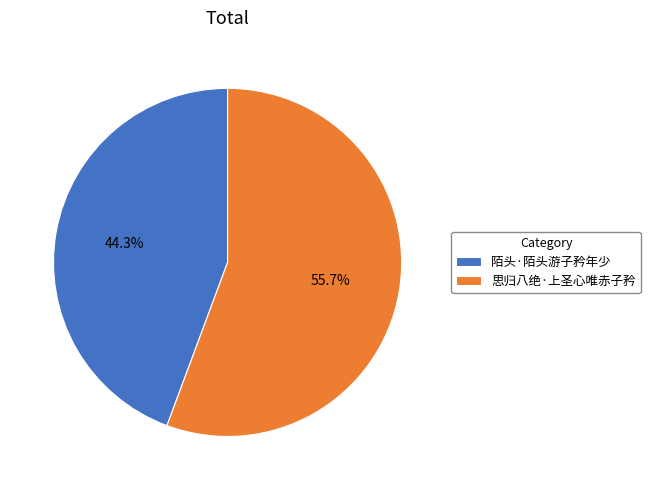

To the nearest percent, what portion does 陌头·陌头游子矜年少 represent?

44%